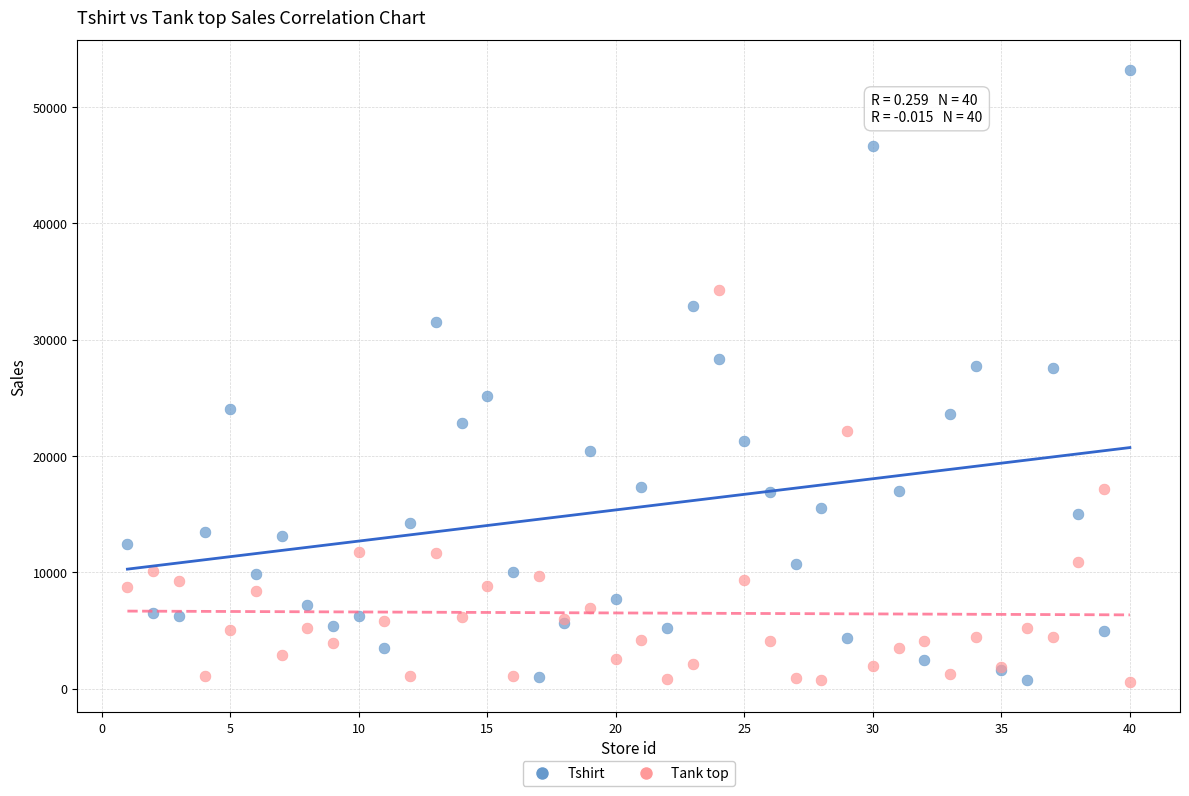

What are all the series names shown in the legend?

Tshirt, Tank top